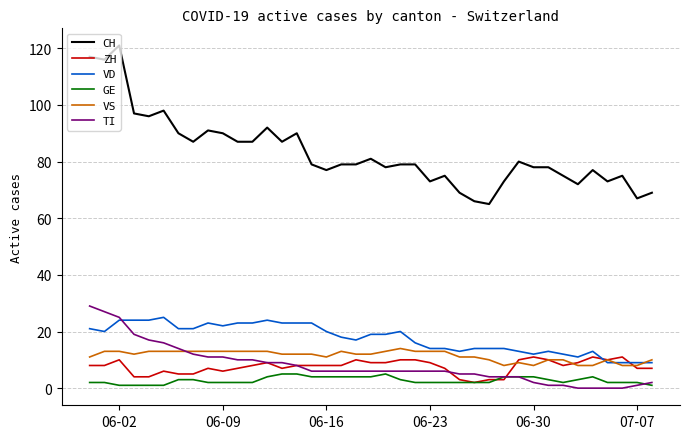

At how many categories does at least one series exceed 47?

39